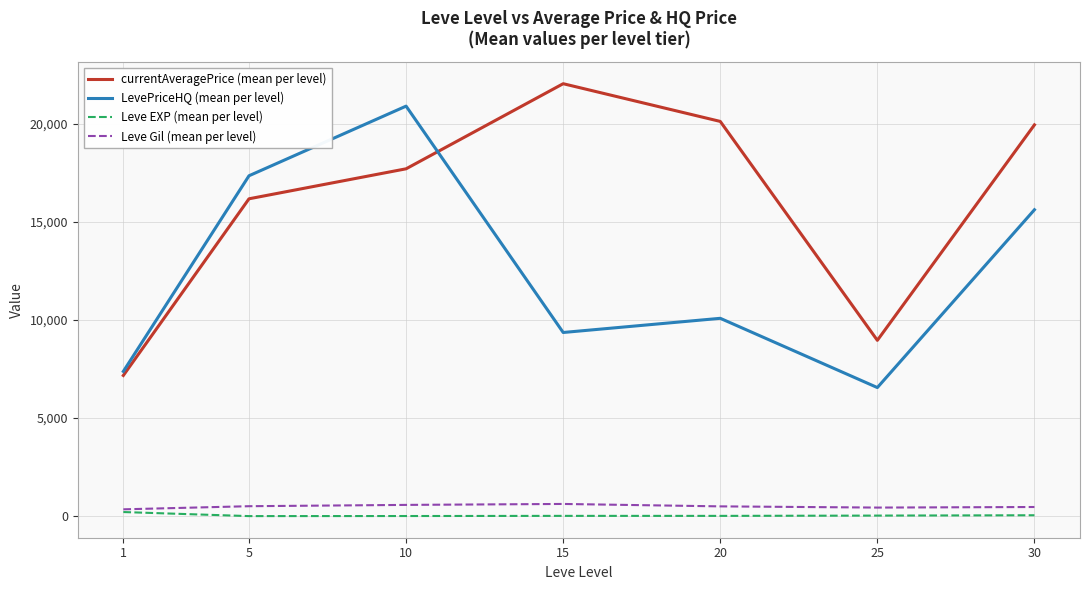

How many lines are shown in the chart?

4